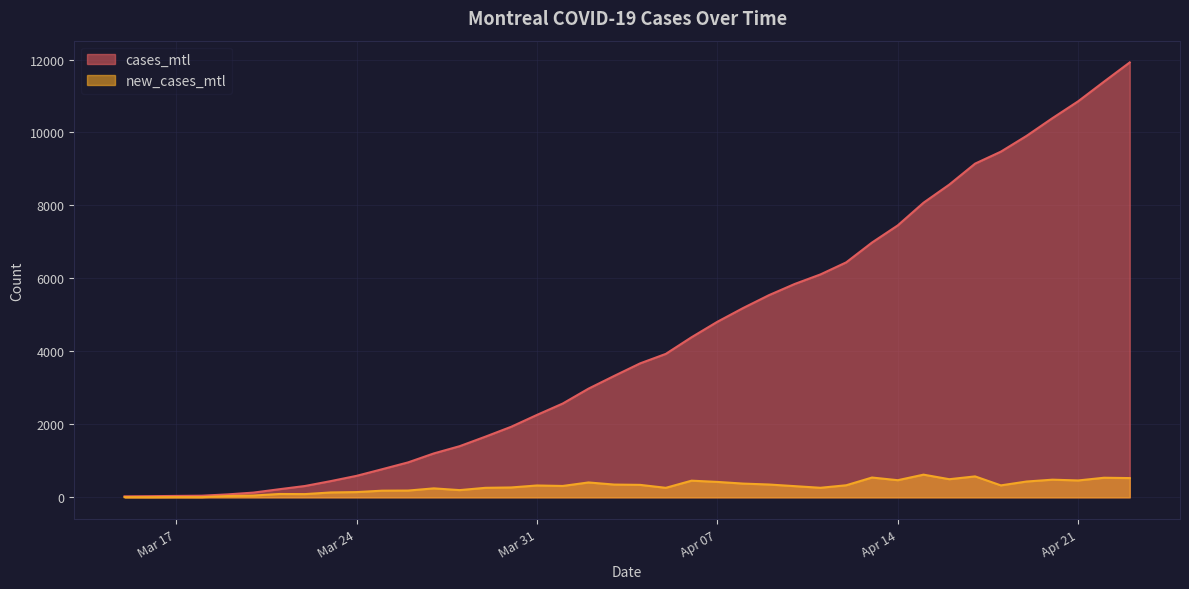

List the series in order of their peak value, lowest first.

new_cases_mtl, cases_mtl